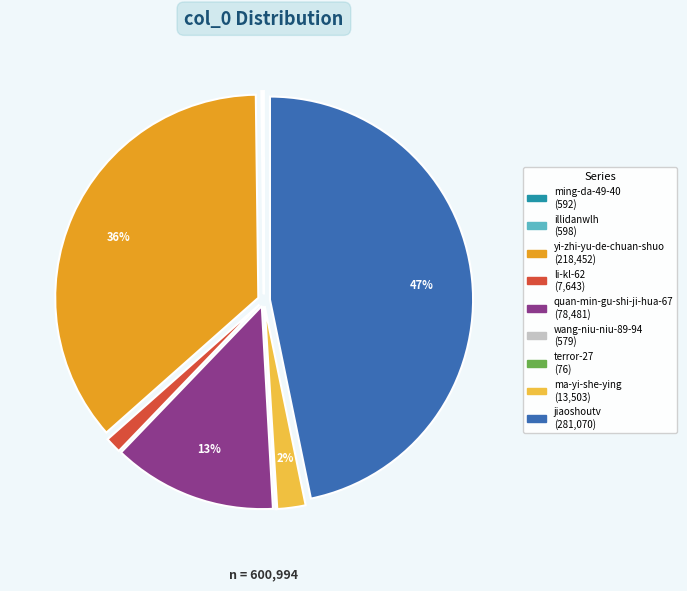

To the nearest percent, what is the difference between the largest and smallest slice percentages?

47%